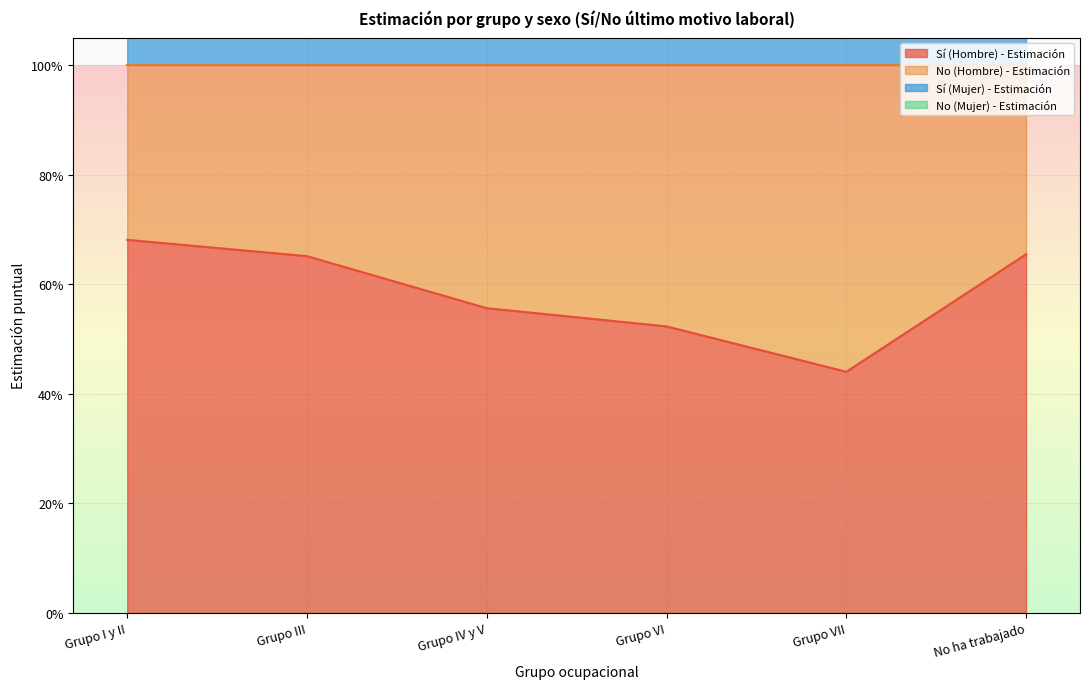

Is the value of Sí (Hombre) - Estimación at Grupo VI greater than the value of Sí (Mujer) - Estimación at Grupo IV y V?

No